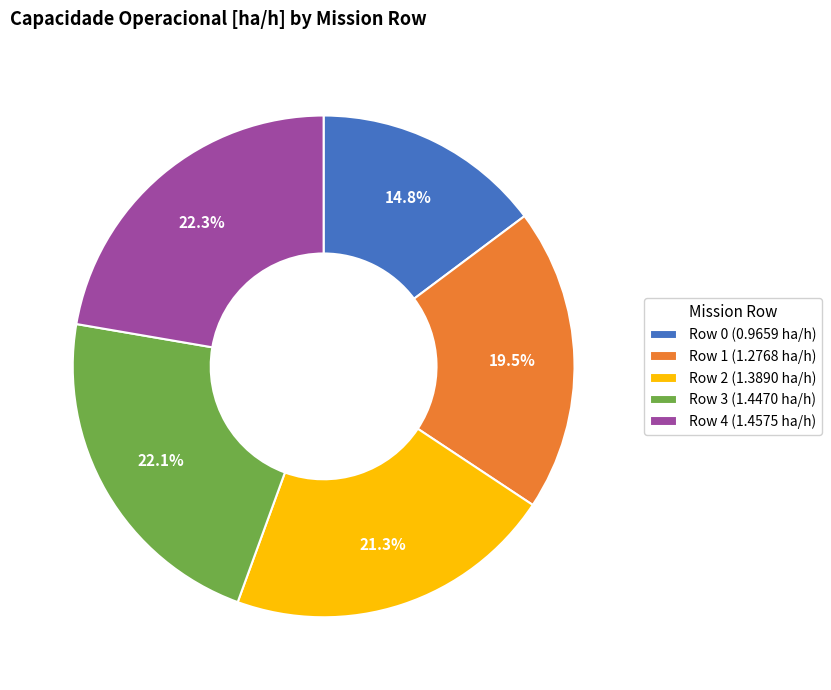

Combined, do Row 4 and Row 0 account for over 50%?

No